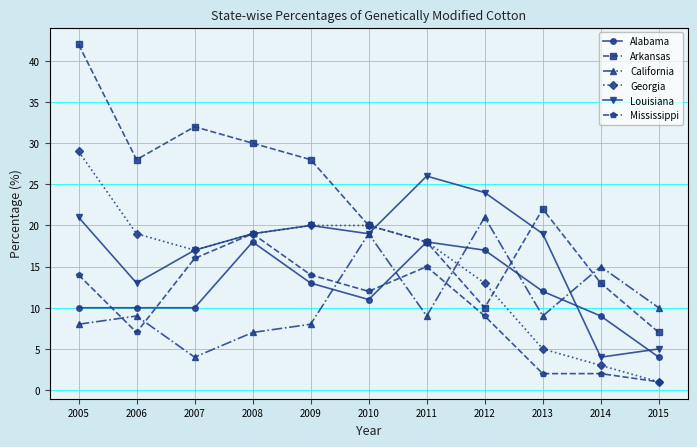

What is the sum of the Arkansas values at 2013 and 2012?

32